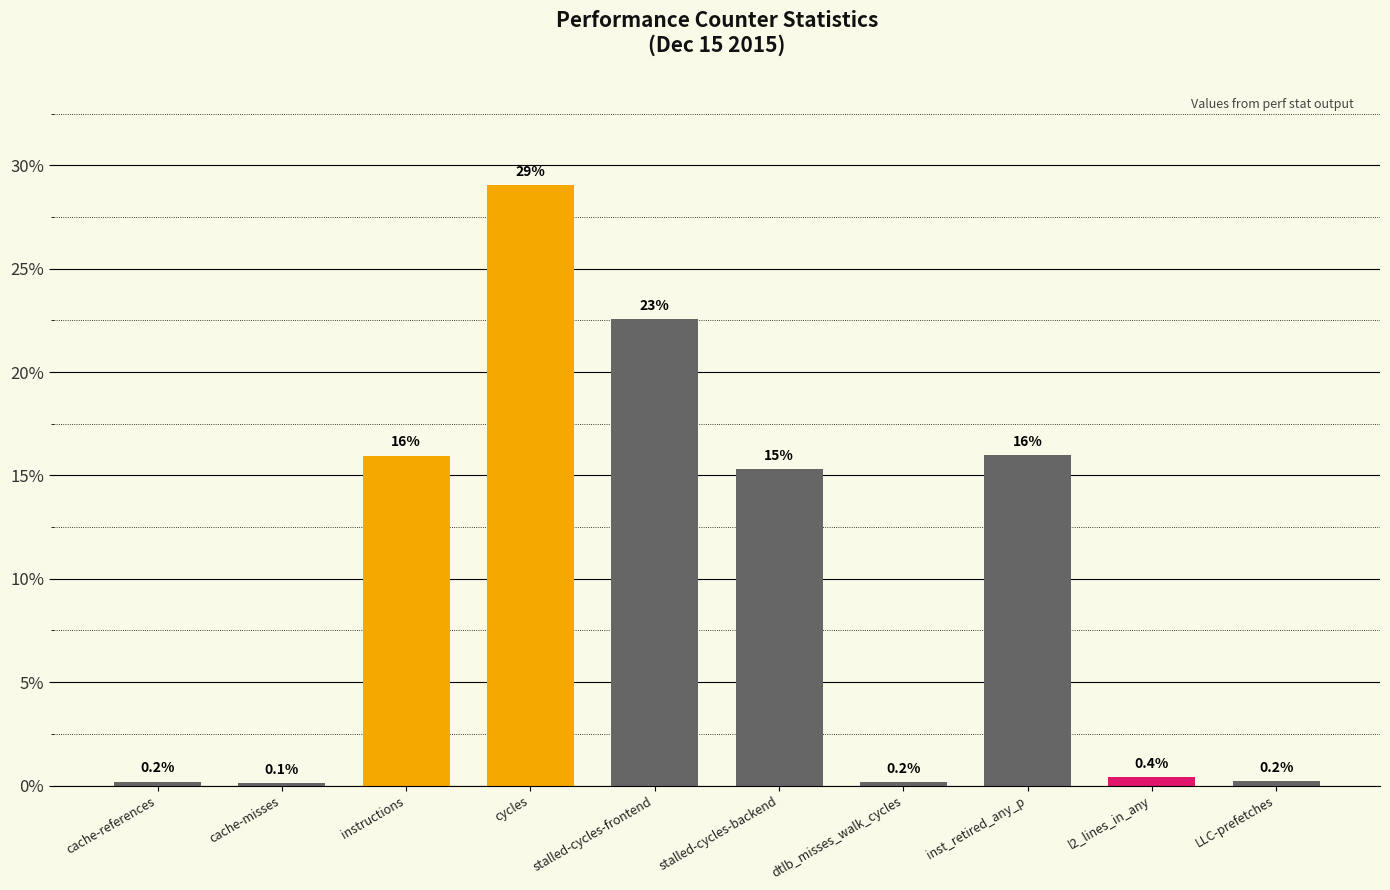

At which label is the value closest to 14?

stalled-cycles-backend